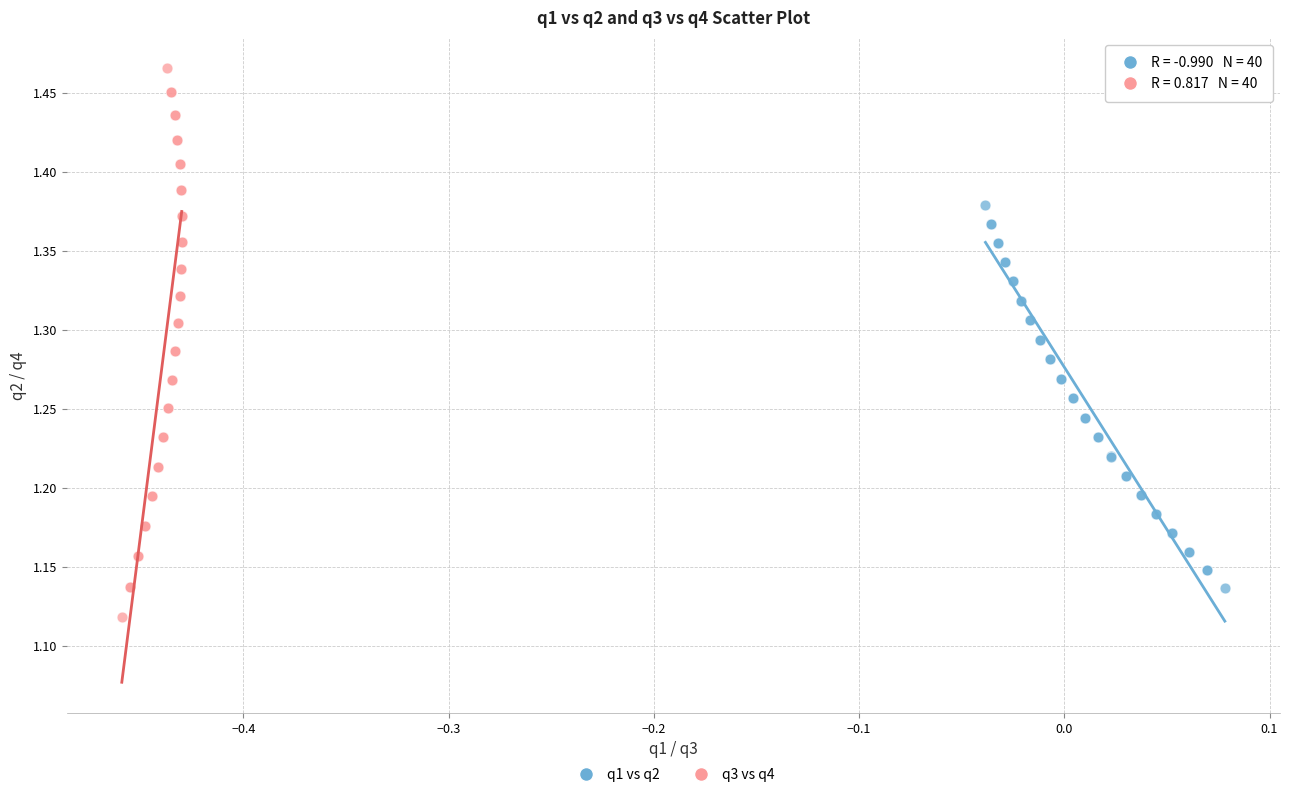

Which series contains the highest Y value?

q3 vs q4